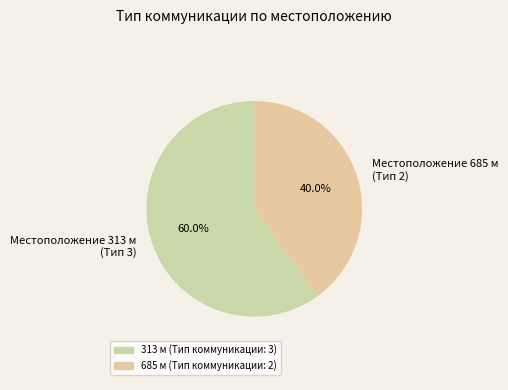

Is Местоположение 313 м (Тип 3) the majority of the pie?

Yes